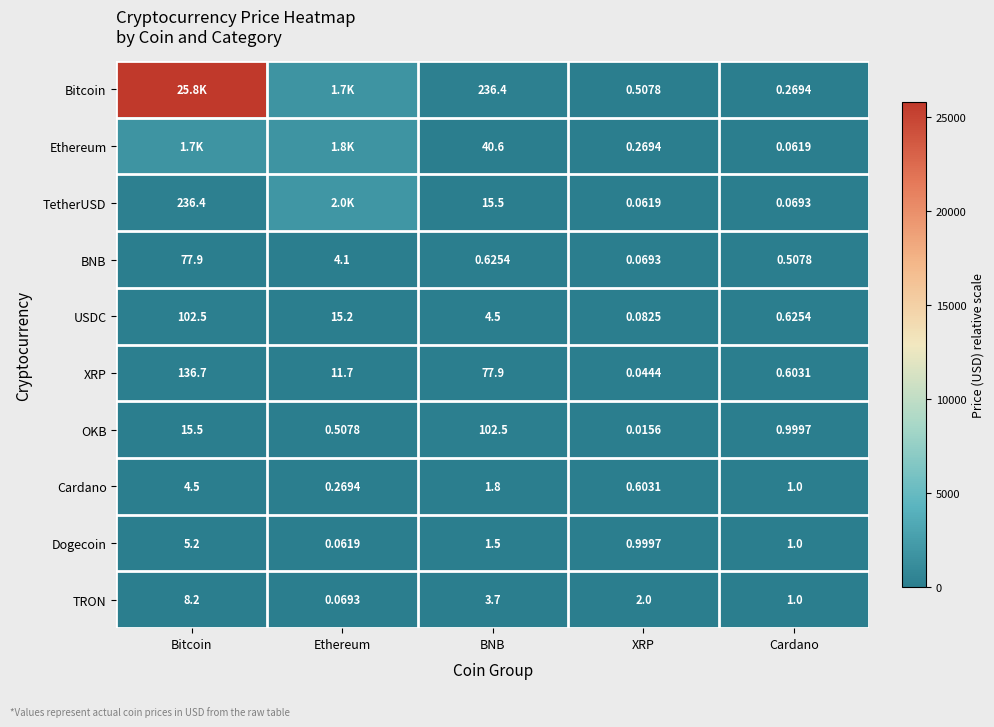

At BNB, list the series in order from largest to smallest.

Bitcoin, OKB, XRP, Ethereum, TetherUSD, USDC, TRON, Cardano, Dogecoin, BNB